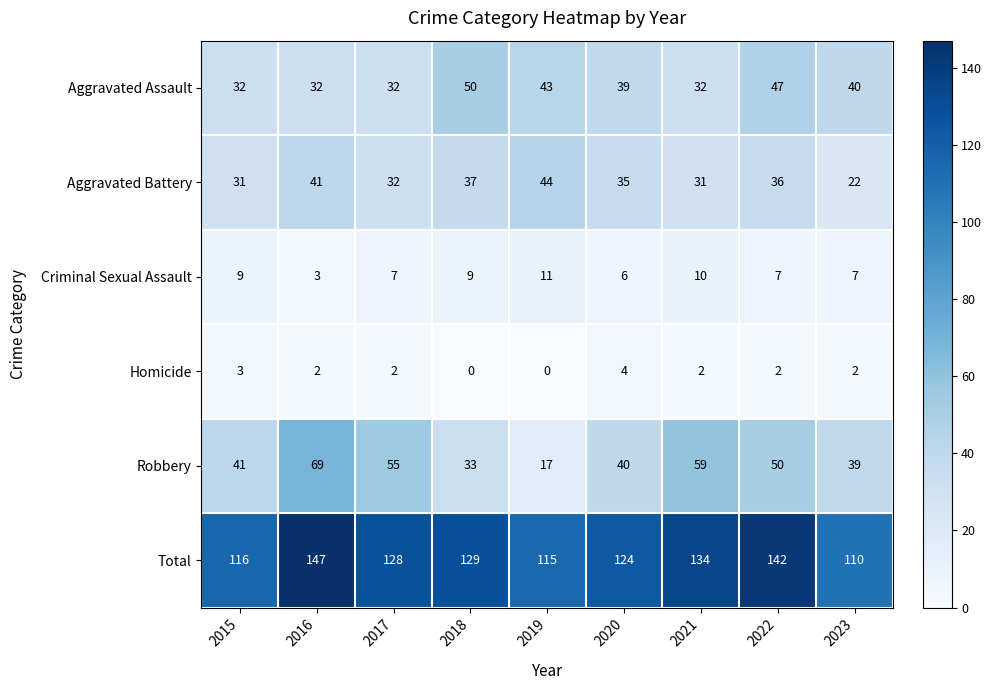

At which label does Total reach its peak?

2016